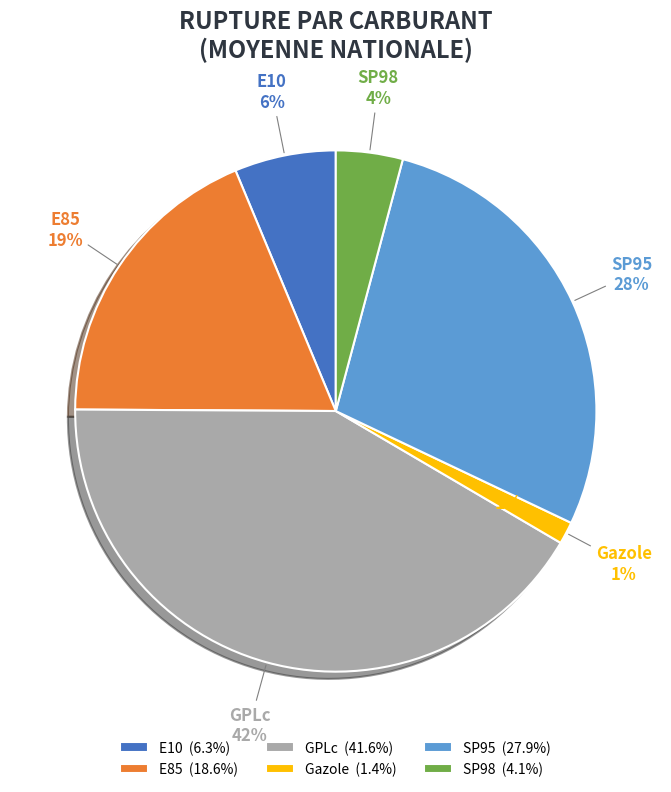

What is the ratio of the value at GPLc to the value at SP95?

1.5